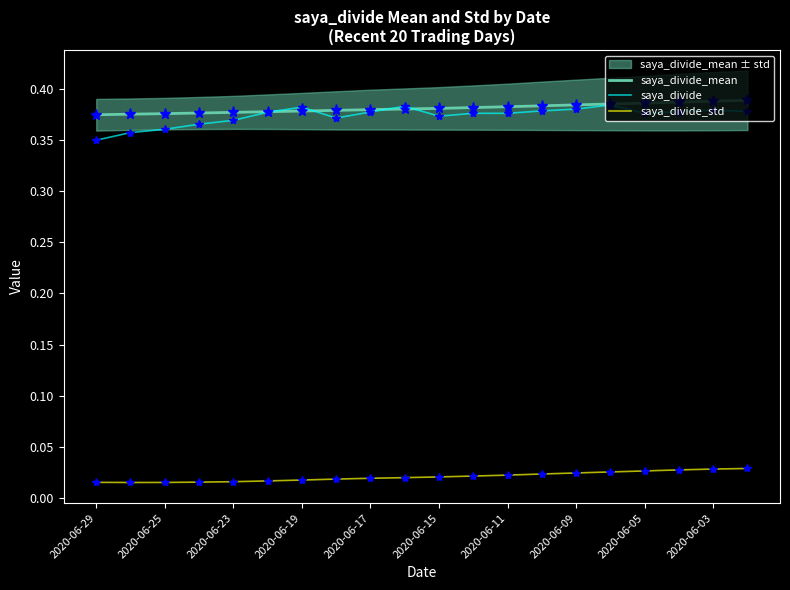

True or false: saya_divide_std and saya_divide intersect in this chart.

False